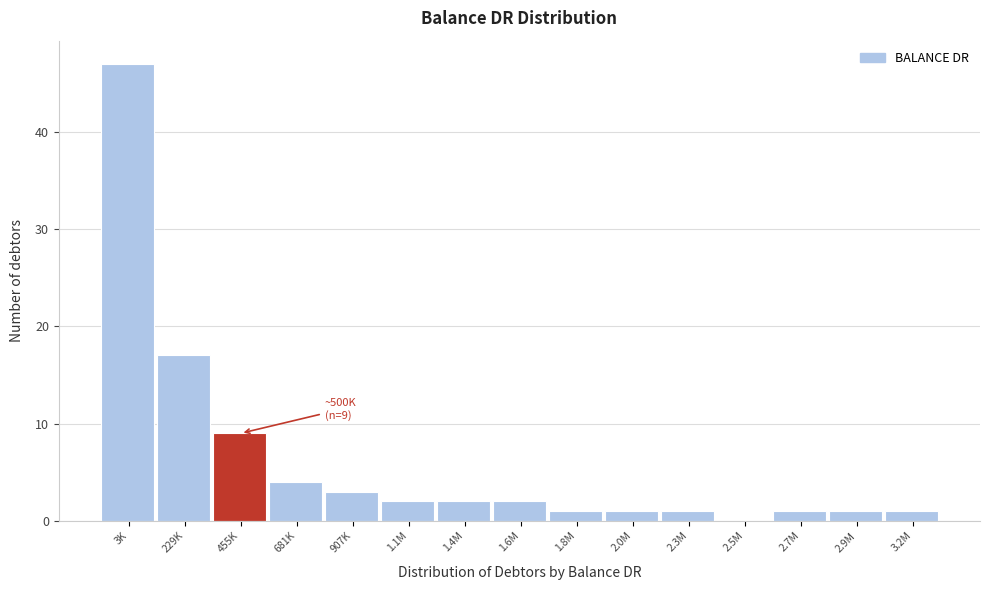

Reading left to right, what are all the values shown in this chart?

3K=47	229K=17	455K=9	681K=4	907K=3	1.1M=2	1.4M=2	1.6M=2	1.8M=1	2.0M=1	2.3M=1	2.5M=0	2.7M=1	2.9M=1	3.2M=1